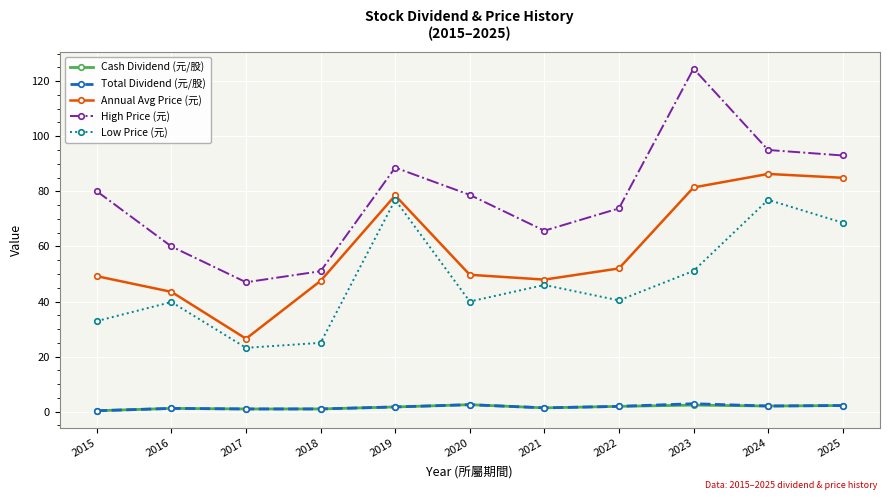

What is the total value across all series at 2016?

145.7